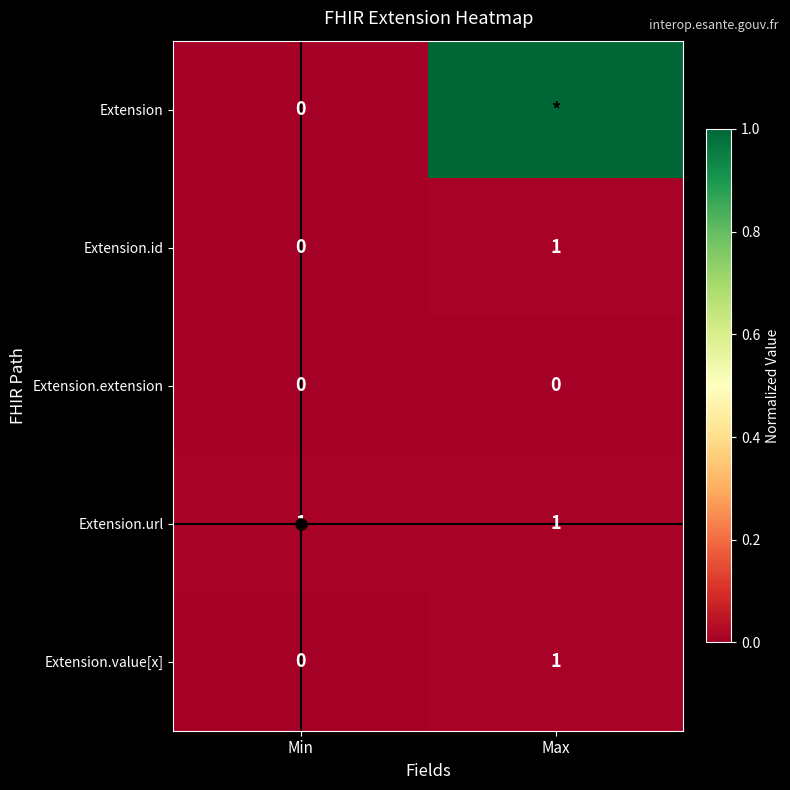

Which series has the largest total across all categories?

Extension